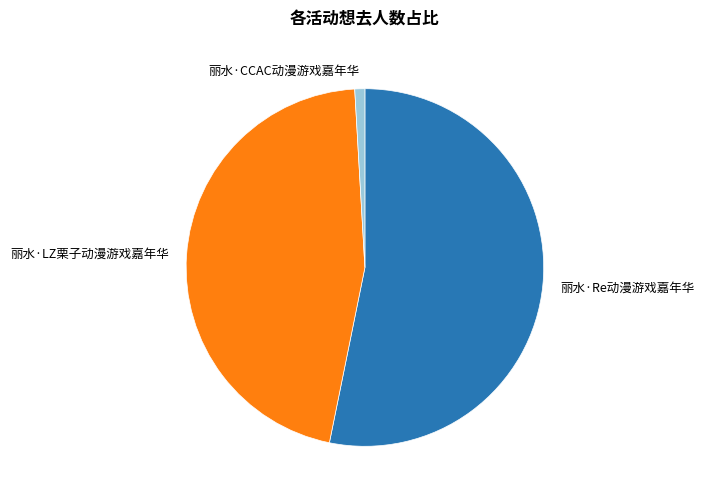

How many slices are in this pie chart?

3